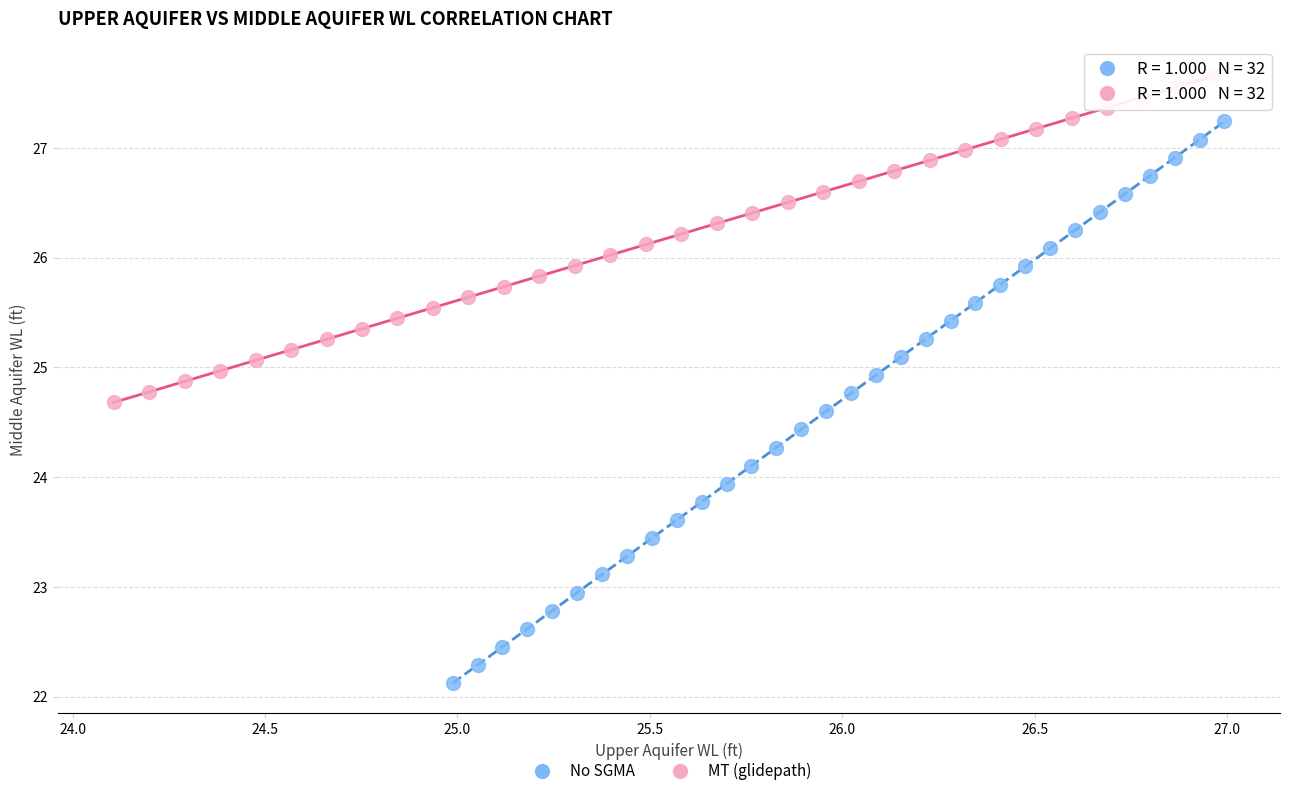

What are all the series names shown in the legend?

No SGMA, MT (glidepath)